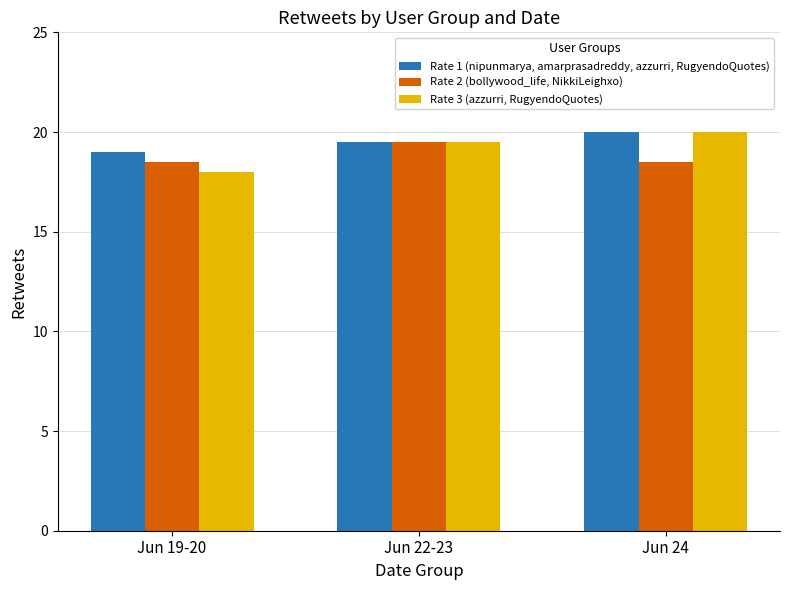

List the series in order of their overall mean, lowest first.

Rate 2 (bollywood_life, NikkiLeighxo), Rate 3 (azzurri, RugyendoQuotes), Rate 1 (nipunmarya, amarprasadreddy, azzurri, RugyendoQuotes)